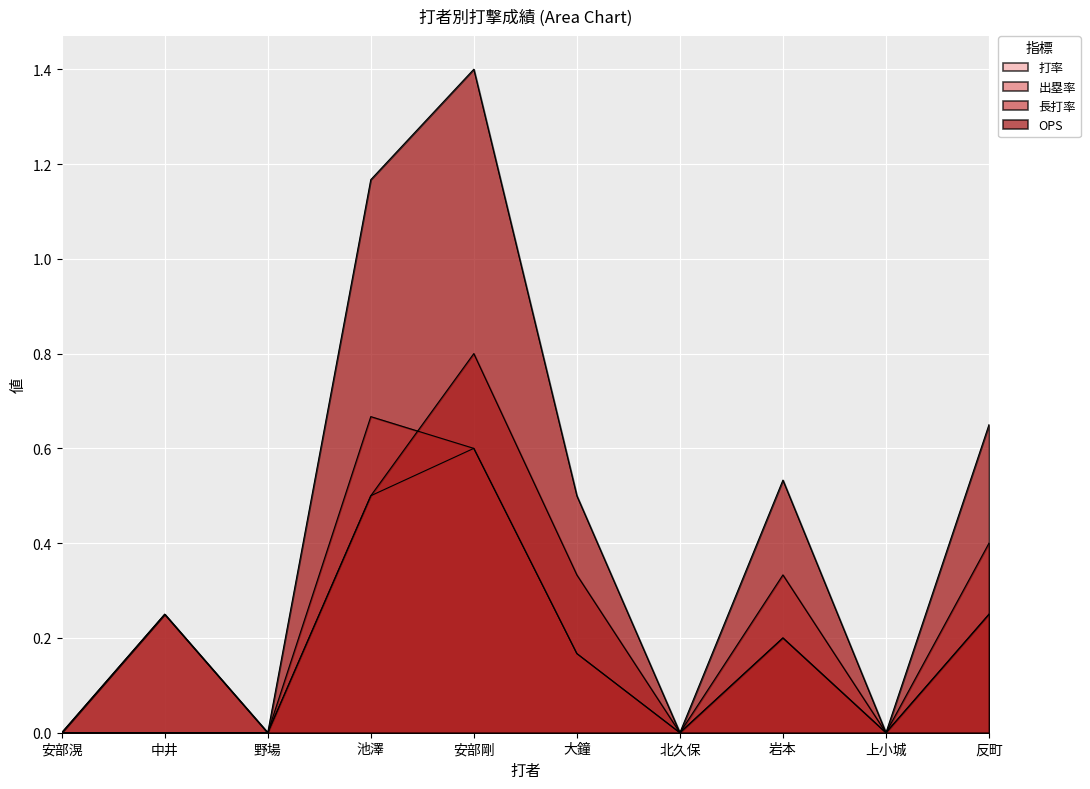

At which label does OPS reach its peak?

安部剛